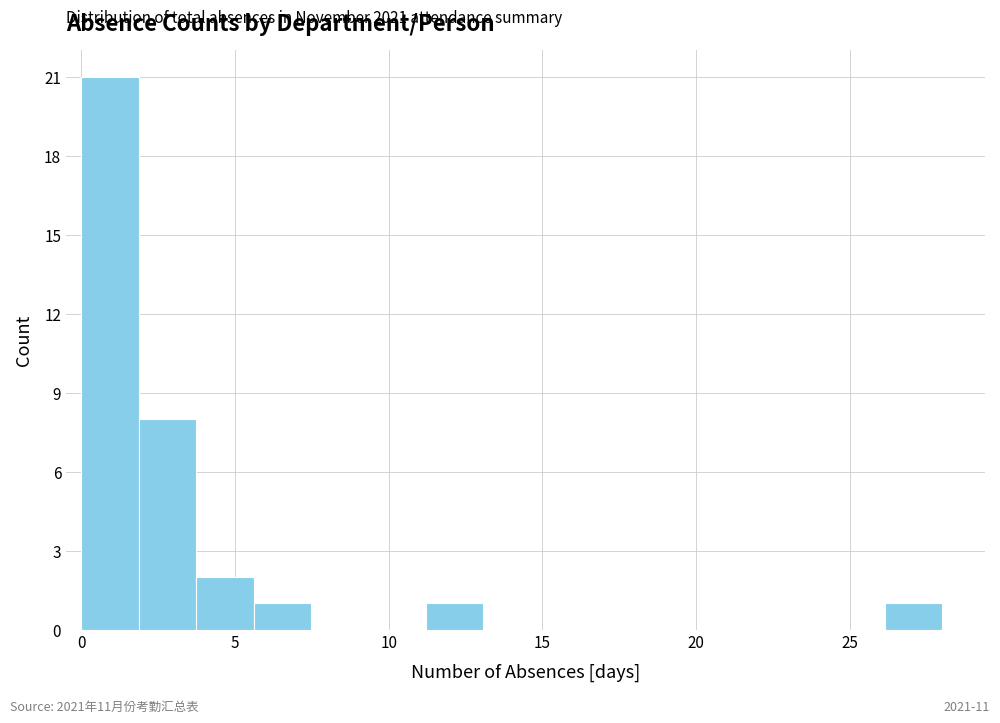

Read against the x-axis, roughly where is the centre of the tallest bar?

1.0